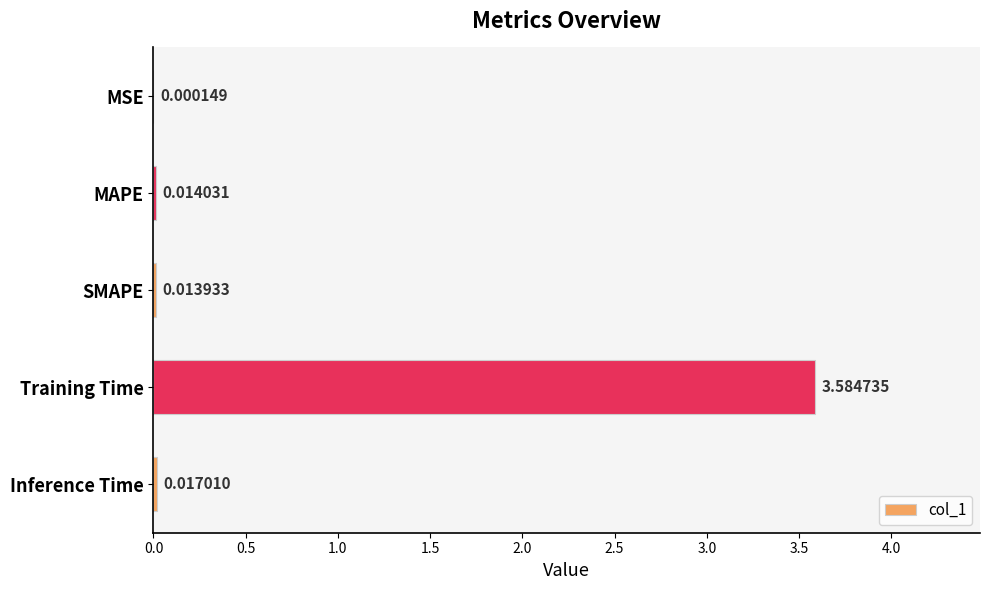

What is the sum of all values?

3.6